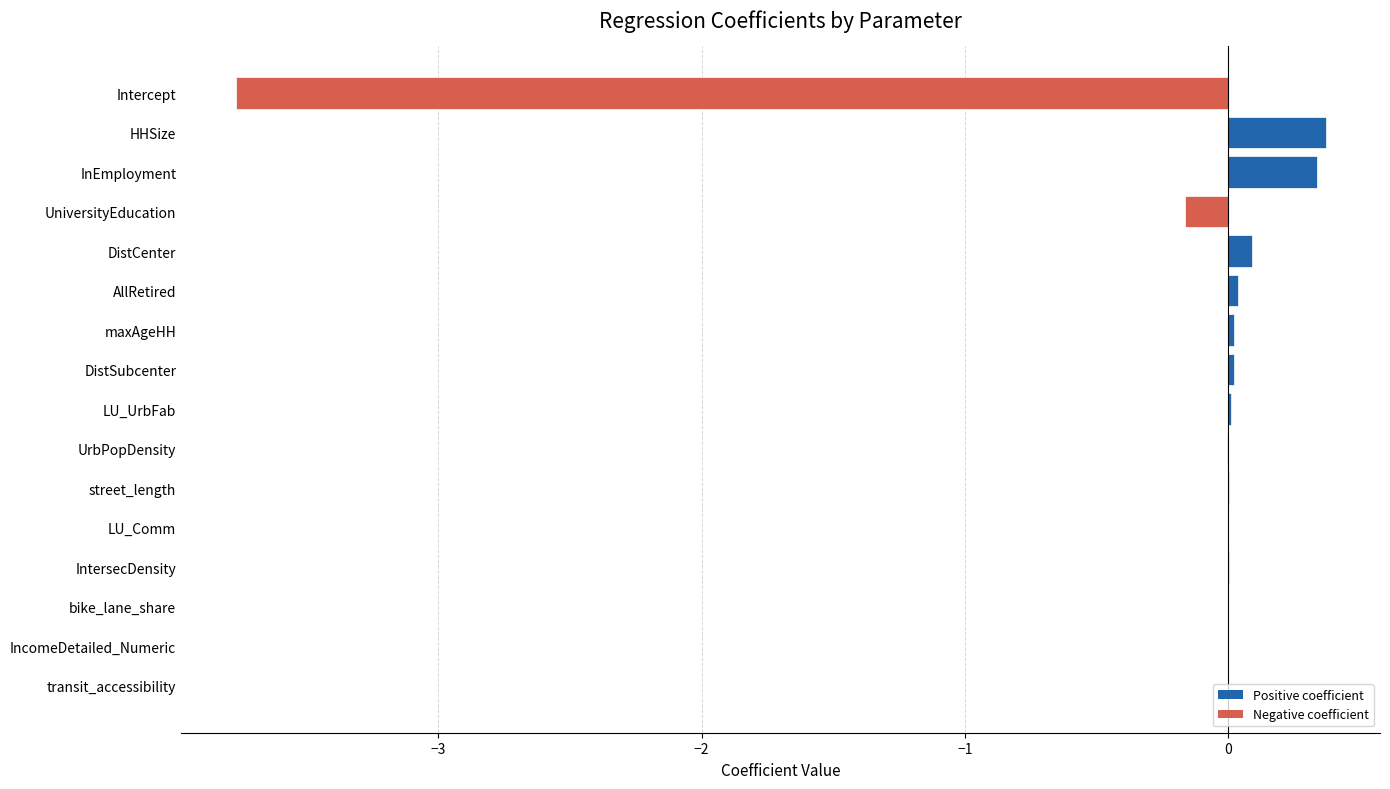

The chart shows a value of -0.0 at LU_Comm. True or false?

True